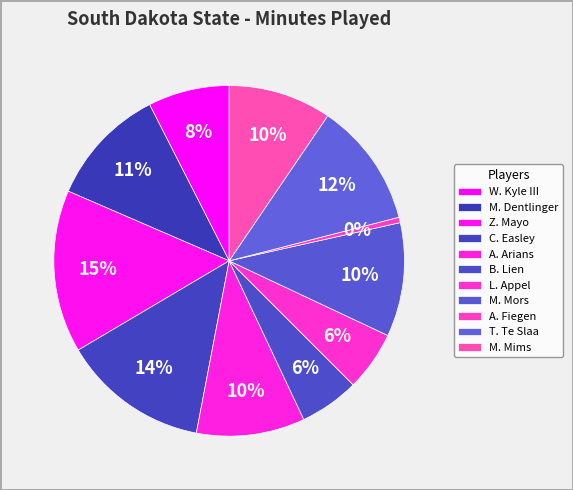

How many slices are in this pie chart?

11